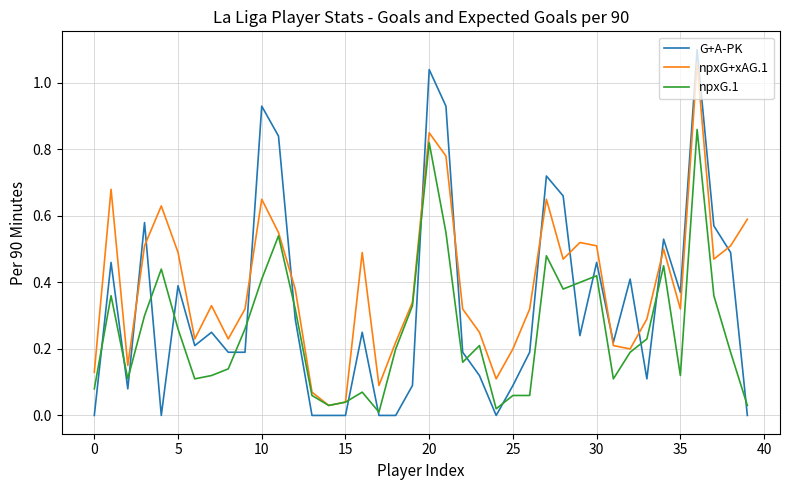

How many intersections are there between G+A-PK and npxG+xAG.1?

12